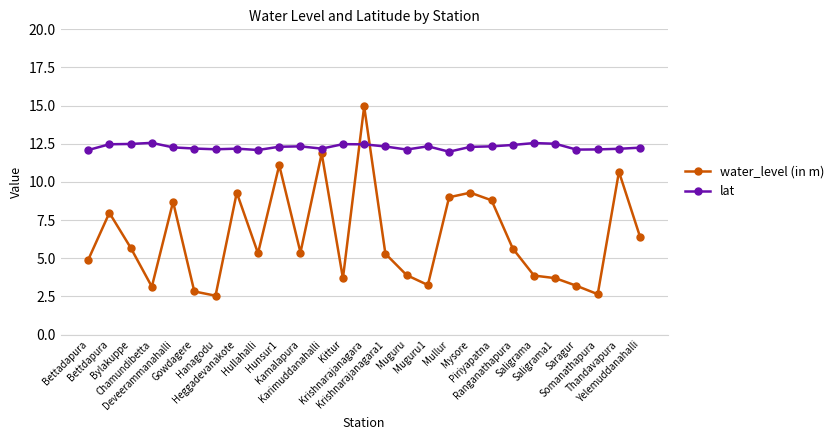

What is the label of the 20th point from the right?

Heggadevanakote